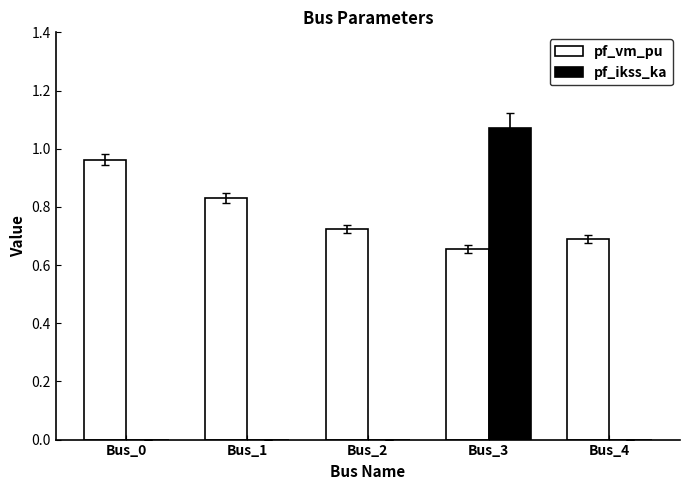

How many data points does each series have?

5